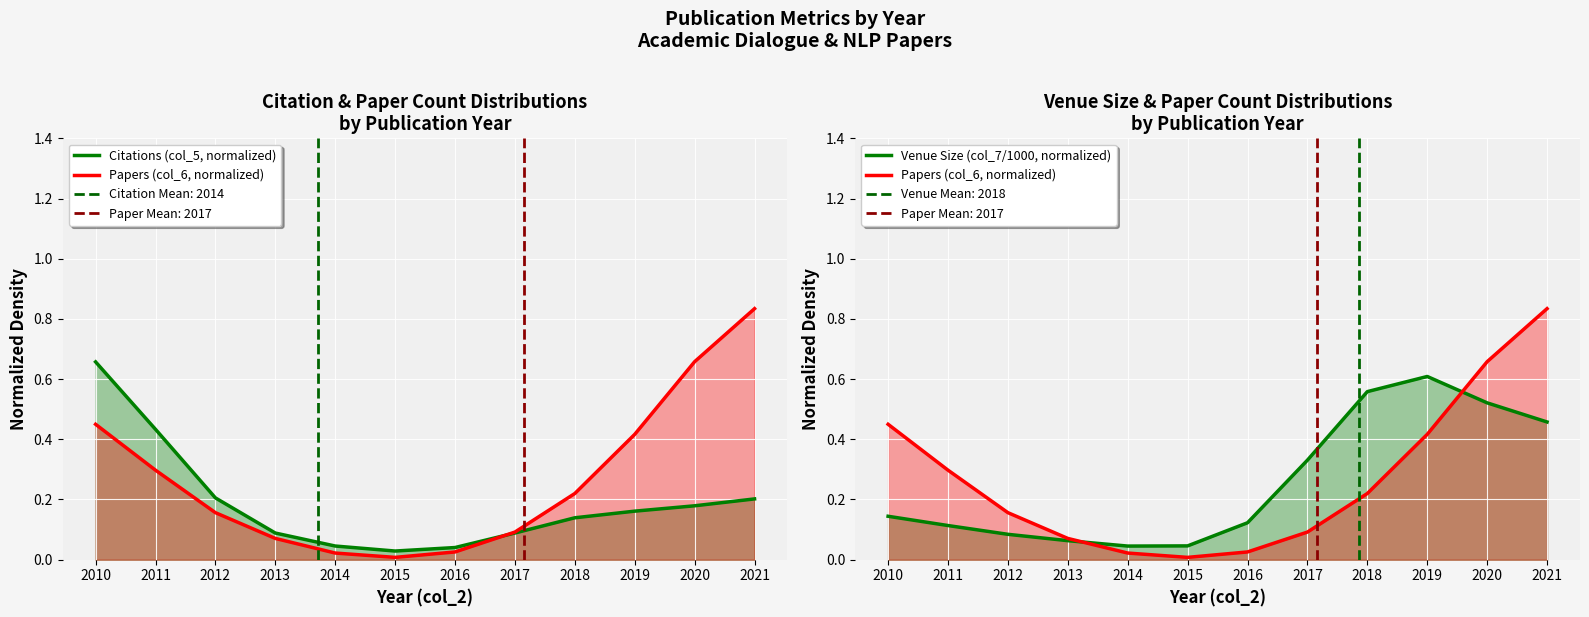

Reading right to left, list all the values displayed in this chart.

Citations (col_5, normalized): 2021=0.2	2020=0.2	2019=0.2	2018=0.1	2017=0.1	2016=0.0	2015=0.0	2014=0.0	2013=0.1	2012=0.2	2011=0.4	2010=0.7
Papers (col_6, normalized): 2021=0.8	2020=0.7	2019=0.4	2018=0.2	2017=0.1	2016=0.0	2015=0.0	2014=0.0	2013=0.1	2012=0.2	2011=0.3	2010=0.4
Venue Size (col_7/1000, normalized): 2021=0.5	2020=0.5	2019=0.6	2018=0.6	2017=0.3	2016=0.1	2015=0.0	2014=0.0	2013=0.1	2012=0.1	2011=0.1	2010=0.1